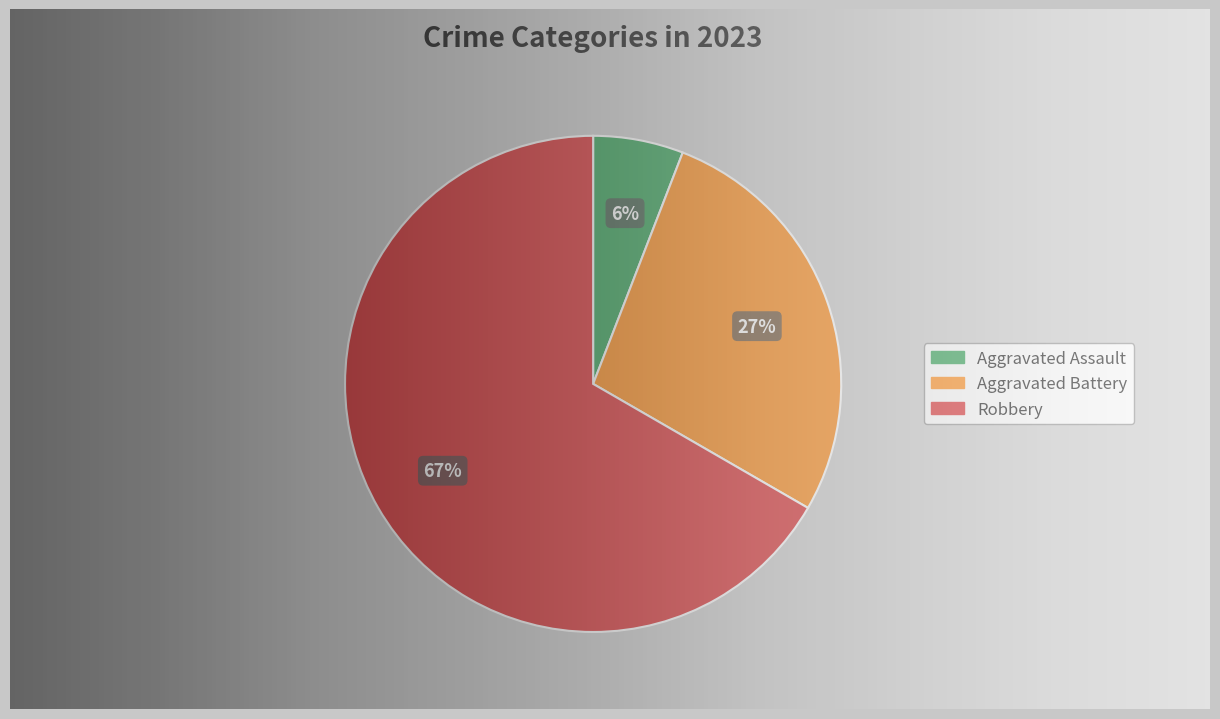

To the nearest percent, what is the average slice percentage?

33%